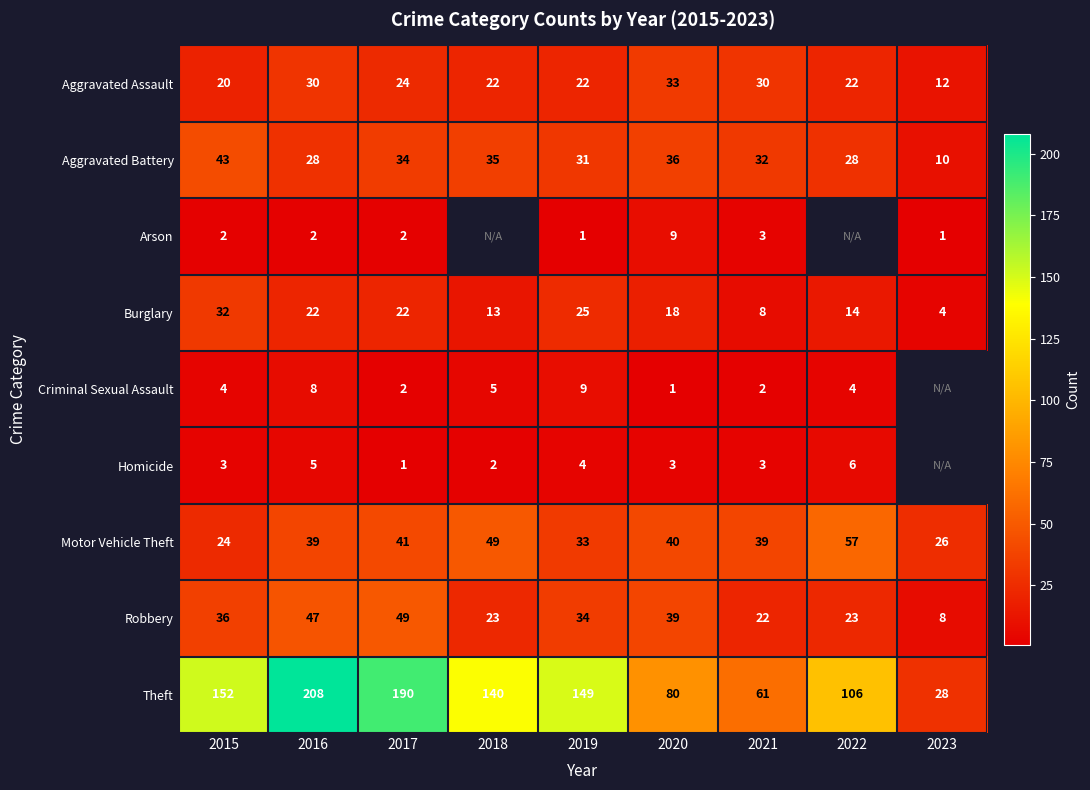

Which label corresponds to the smallest value in the chart?

2019